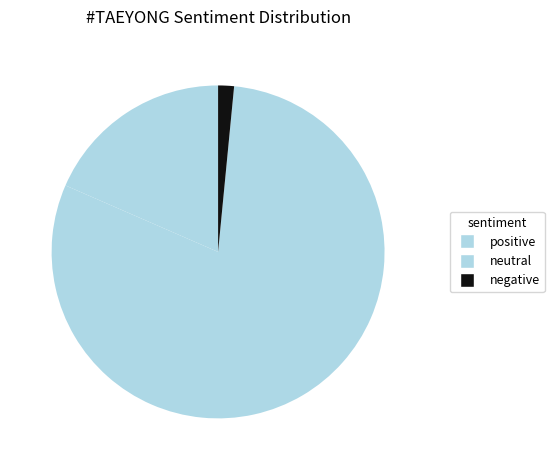

To the nearest percent, what is the combined percentage of positive and neutral?

98%